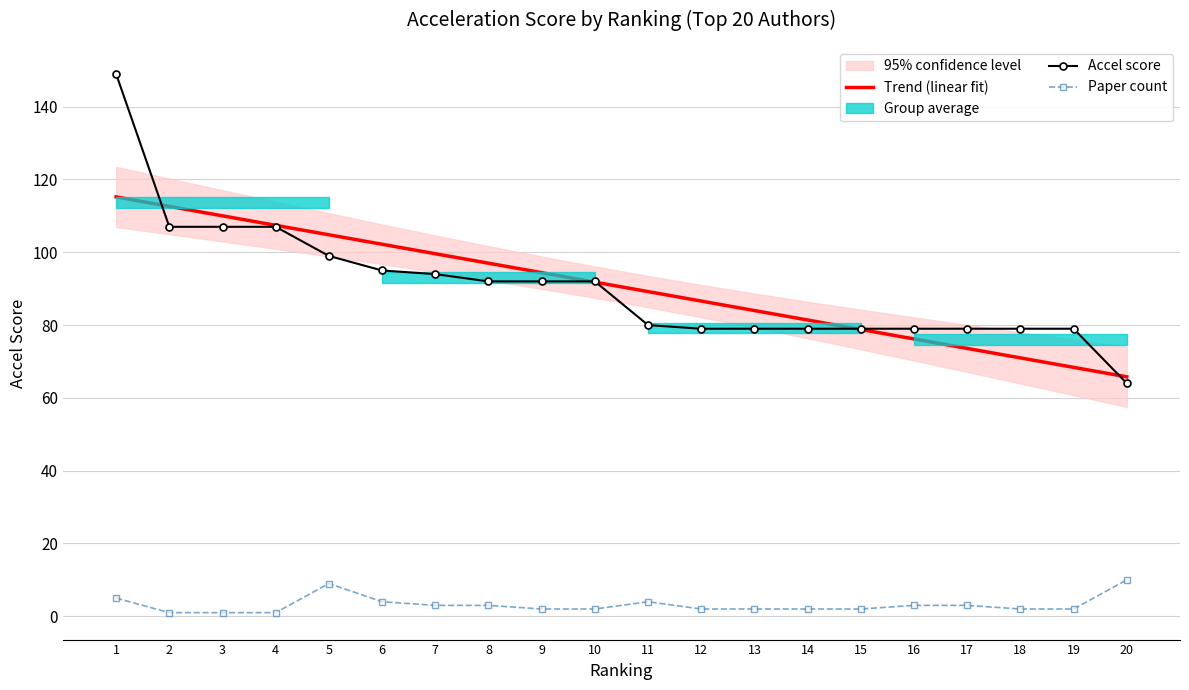

Where is Trend (linear fit) nearest to the value 90?

11